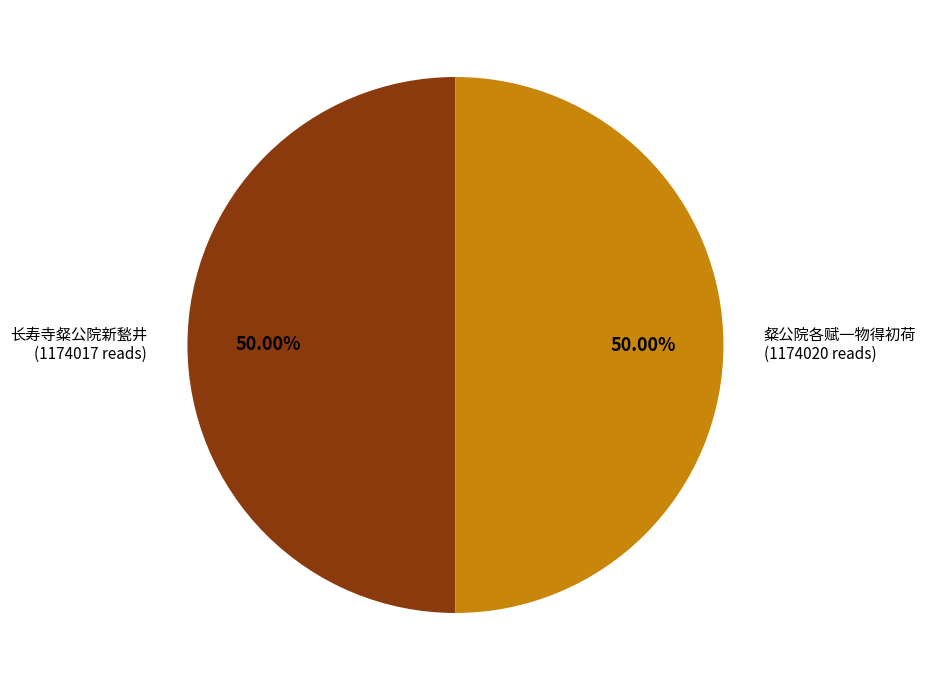

Approximately how many times larger is the value at 粲公院各赋一物得初荷 compared to 长寿寺粲公院新甃井?

1.0